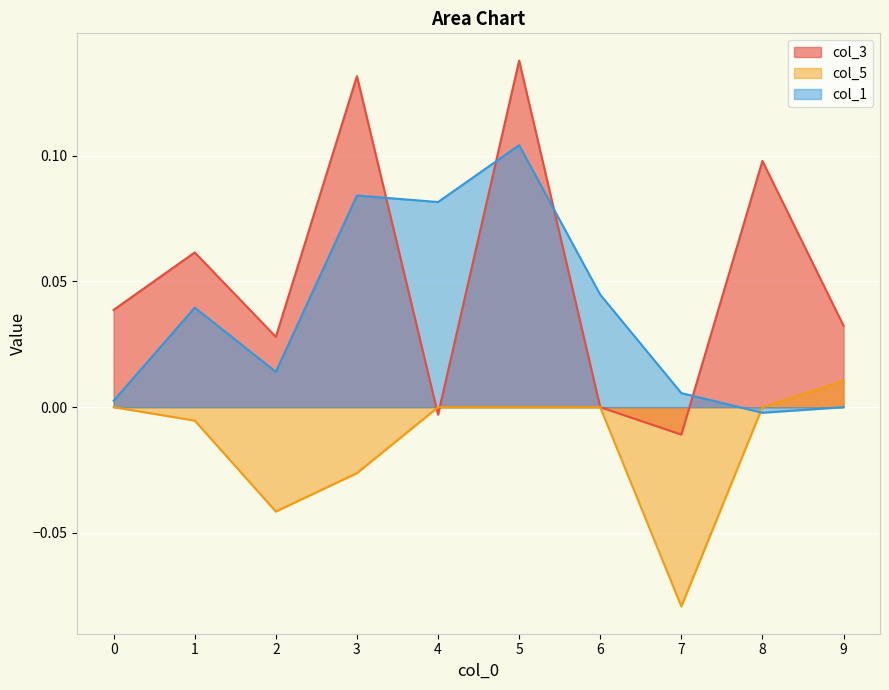

What are all the series names shown in the legend?

col_3, col_5, col_1